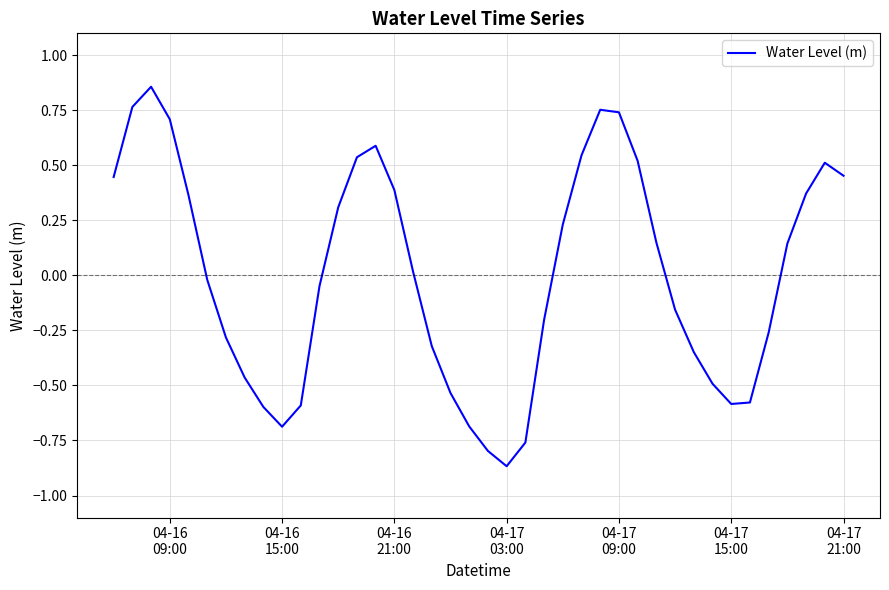

What is the difference between the maximum and minimum values?

1.7